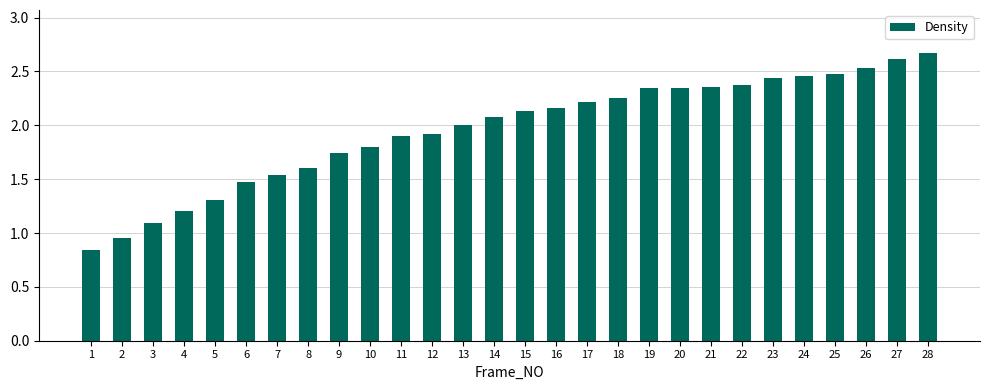

Which label corresponds to the smallest value in the chart?

1